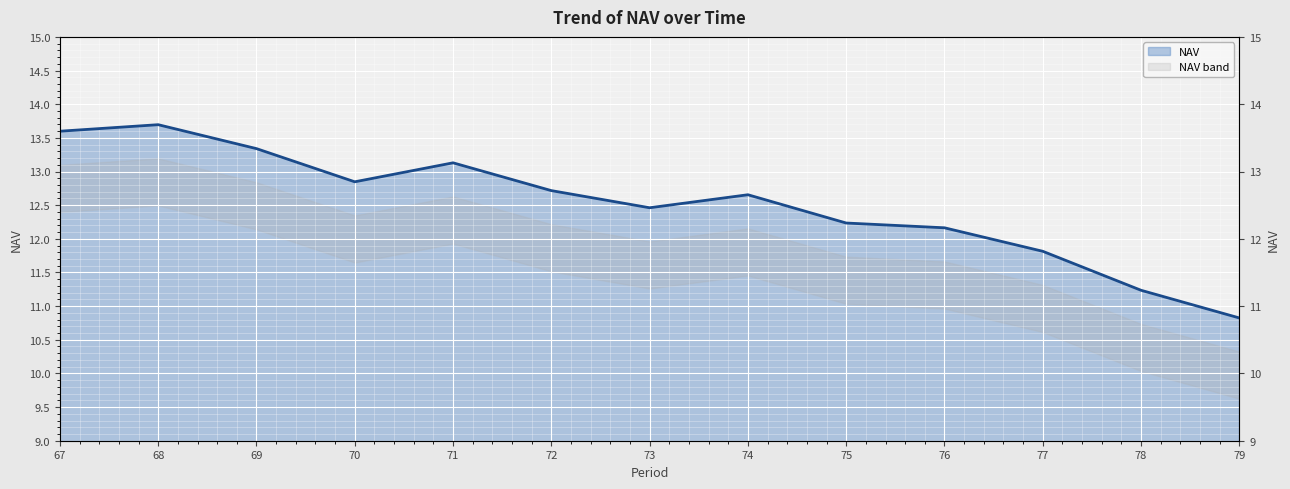

Reading left to right, extract all data points from this chart.

13.6	13.7	13.3	12.8	13.1	12.7	12.5	12.7	12.2	12.2	11.8	11.2	10.8